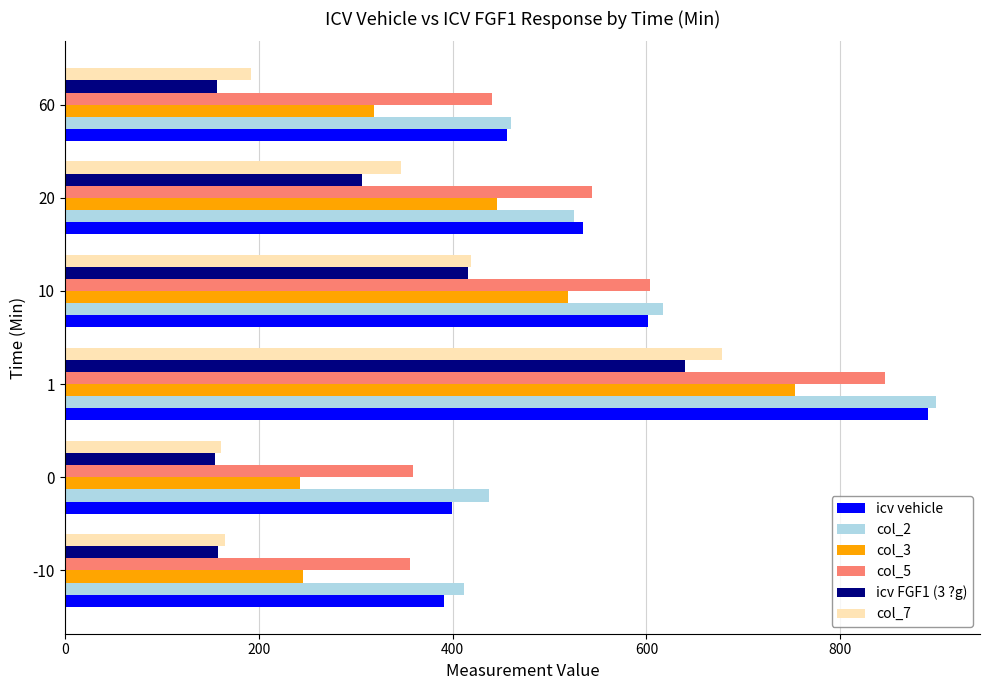

What is the sum of all col_2 values?

3351.0